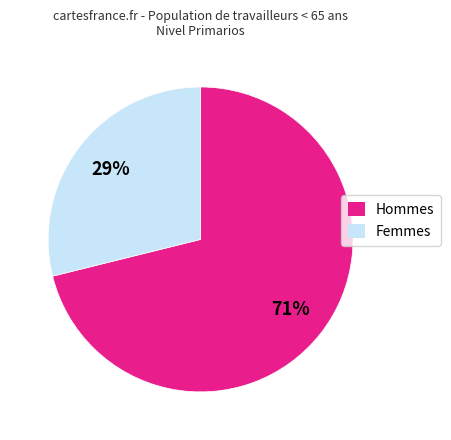

To the nearest percent, what is the difference between the largest and smallest slice percentages?

42%